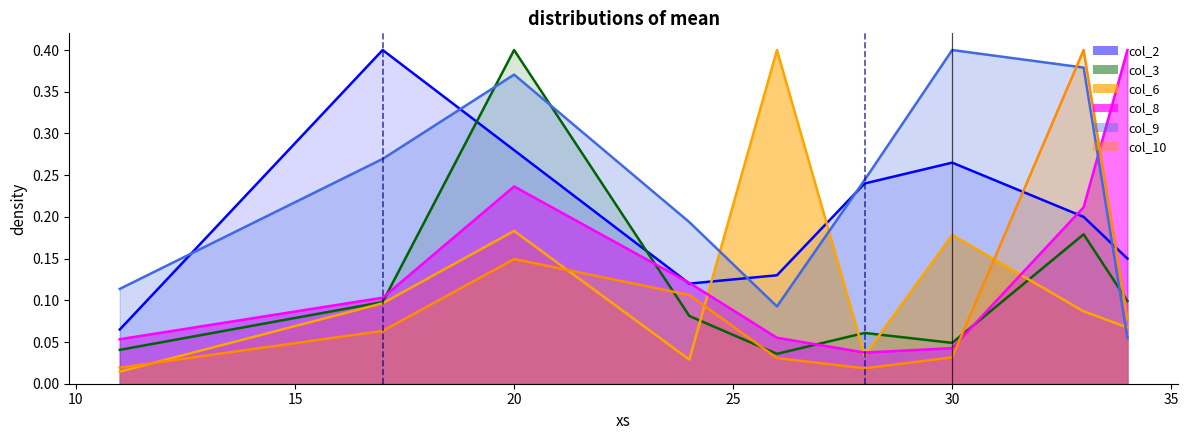

At which category is the sum across all series the highest?

20